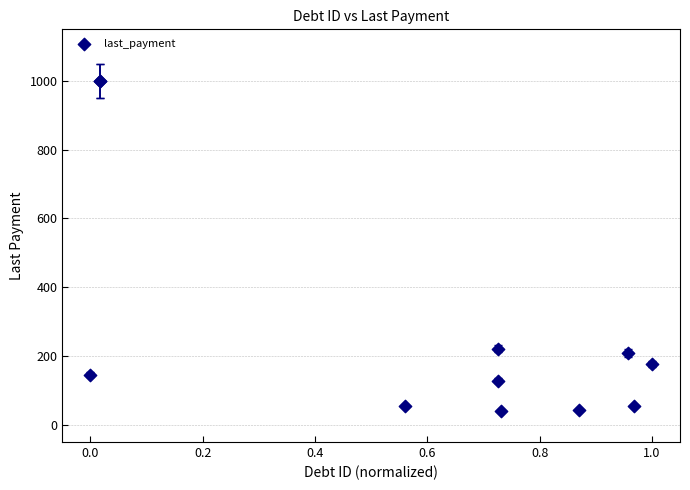

What Y value in the scatter plot is closest to 520?

221.4